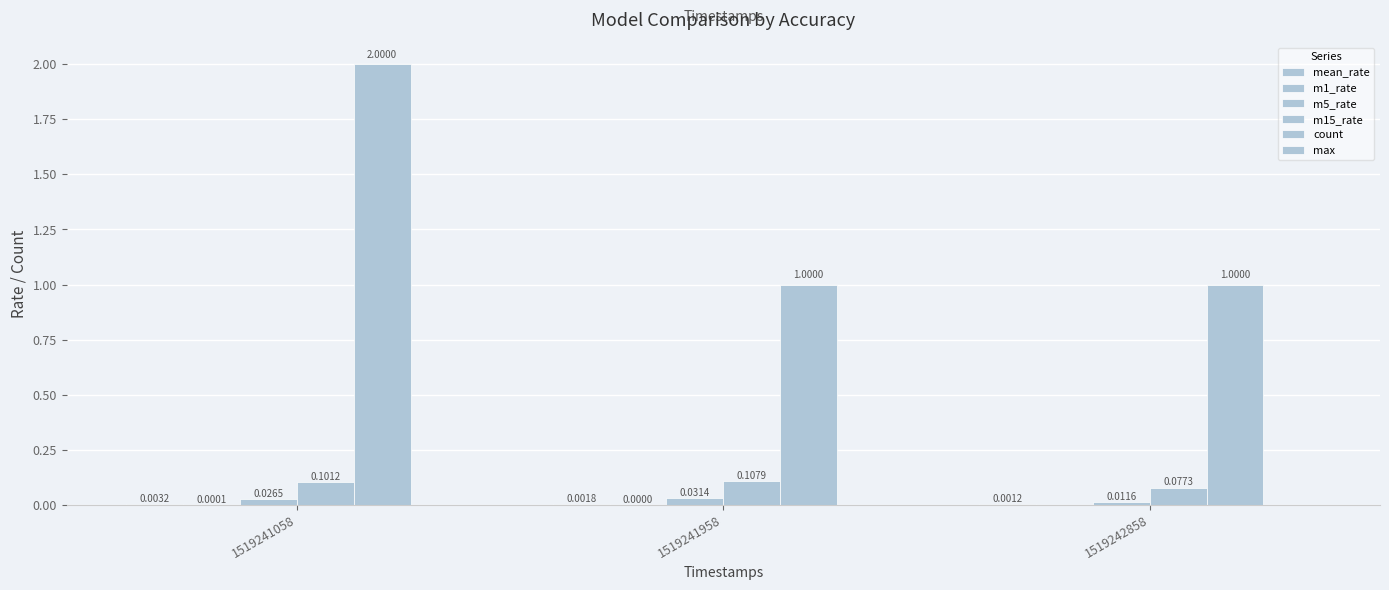

How many groups of bars are there?

3